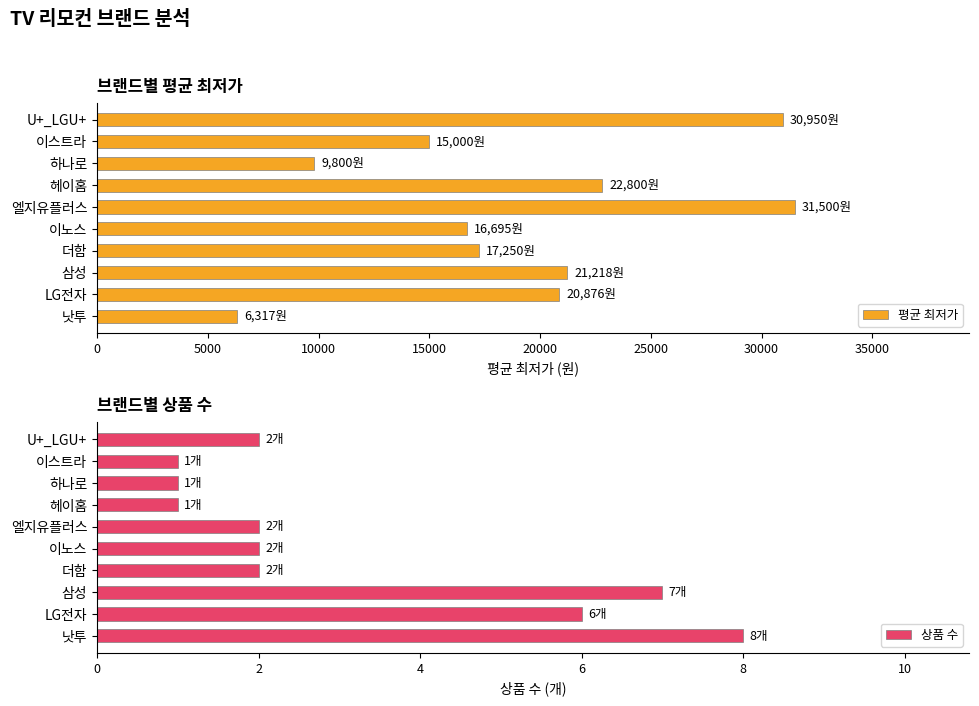

What is the average value of the 평균 최저가 series?

19241